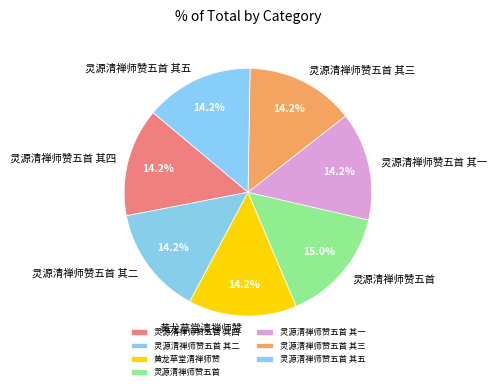

To the nearest percent, what is the difference between the largest and smallest slice percentages?

1%